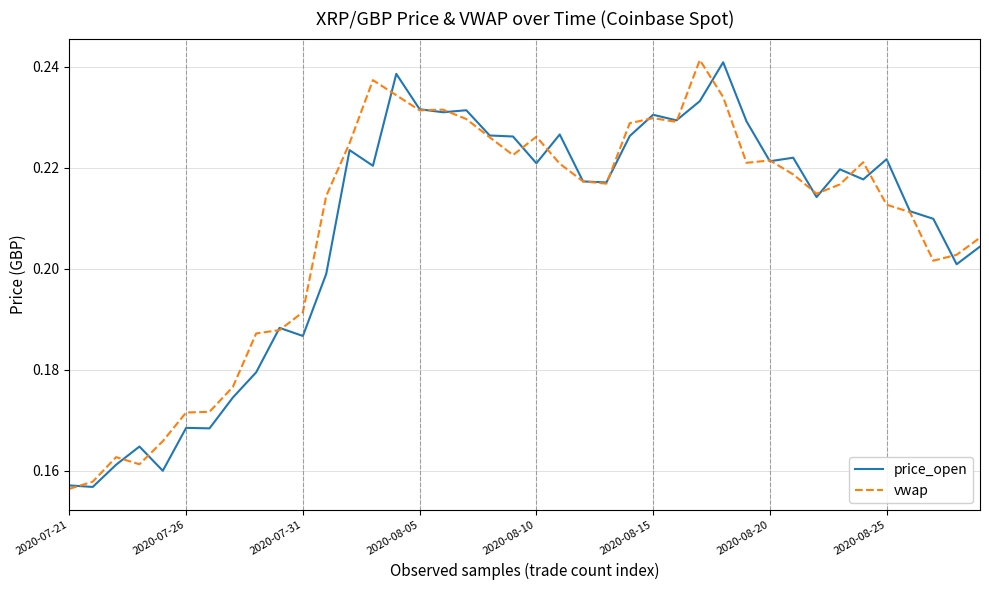

What is the highest value of the vwap series?

0.2